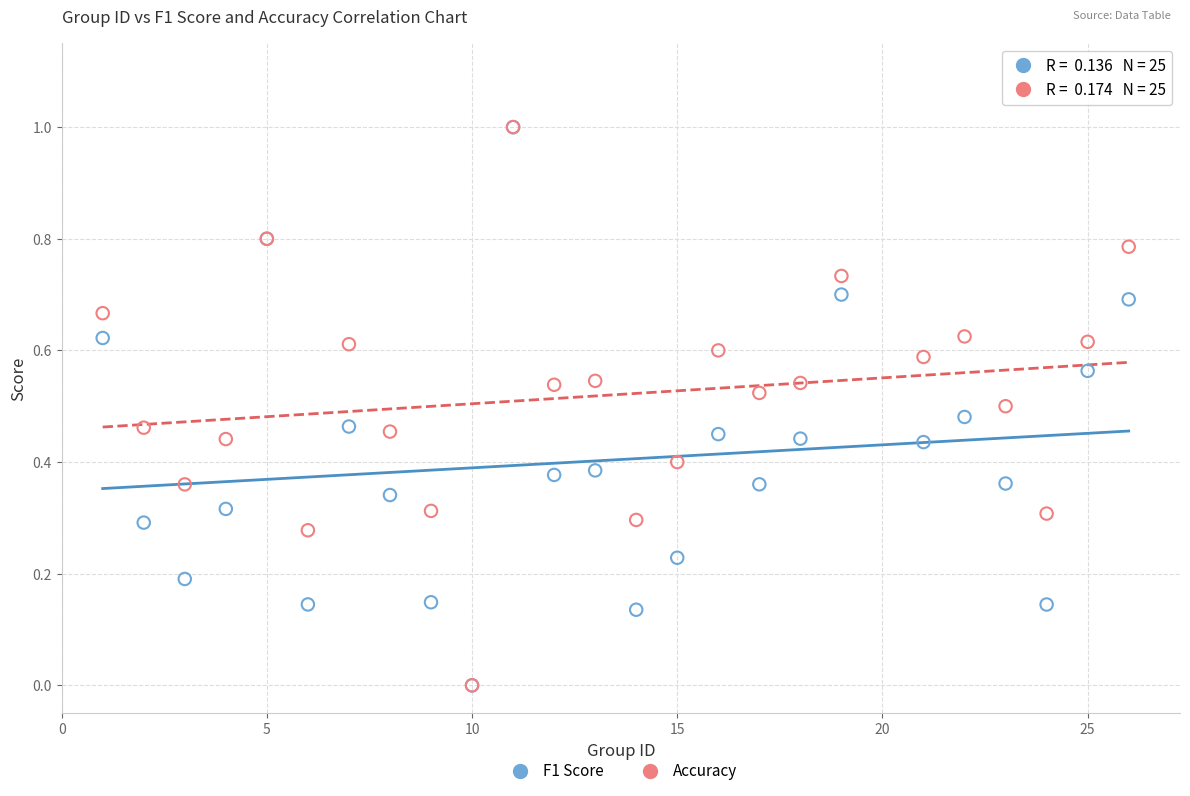

What are all the series names shown in the legend?

F1 Score, Accuracy